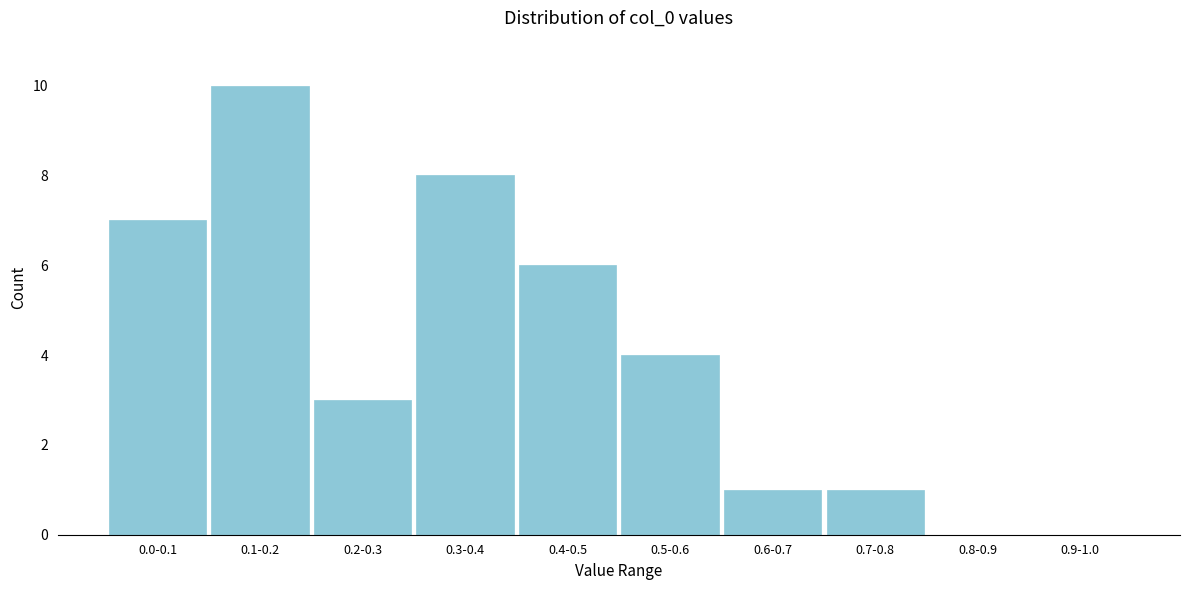

Reading right to left, list all the values displayed in this chart.

0.9-1.0=0	0.8-0.9=0	0.7-0.8=1	0.6-0.7=1	0.5-0.6=4	0.4-0.5=6	0.3-0.4=8	0.2-0.3=3	0.1-0.2=10	0.0-0.1=7